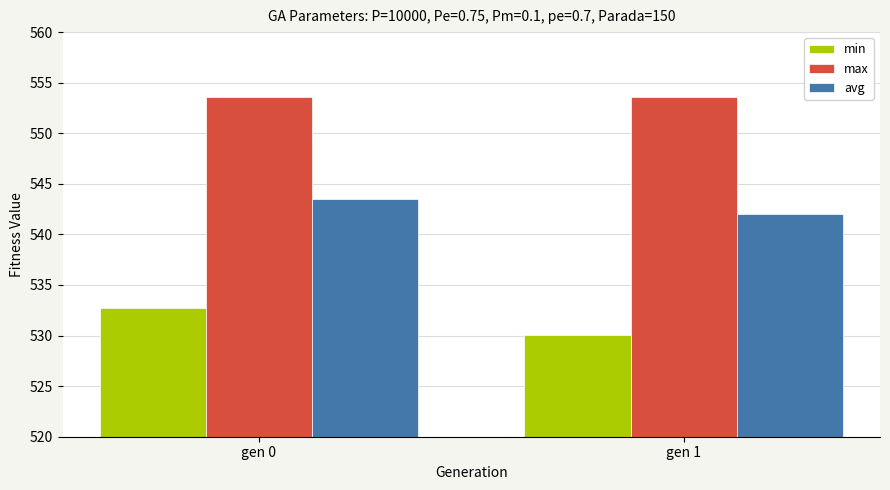

What is the sum of all max values?

1107.2